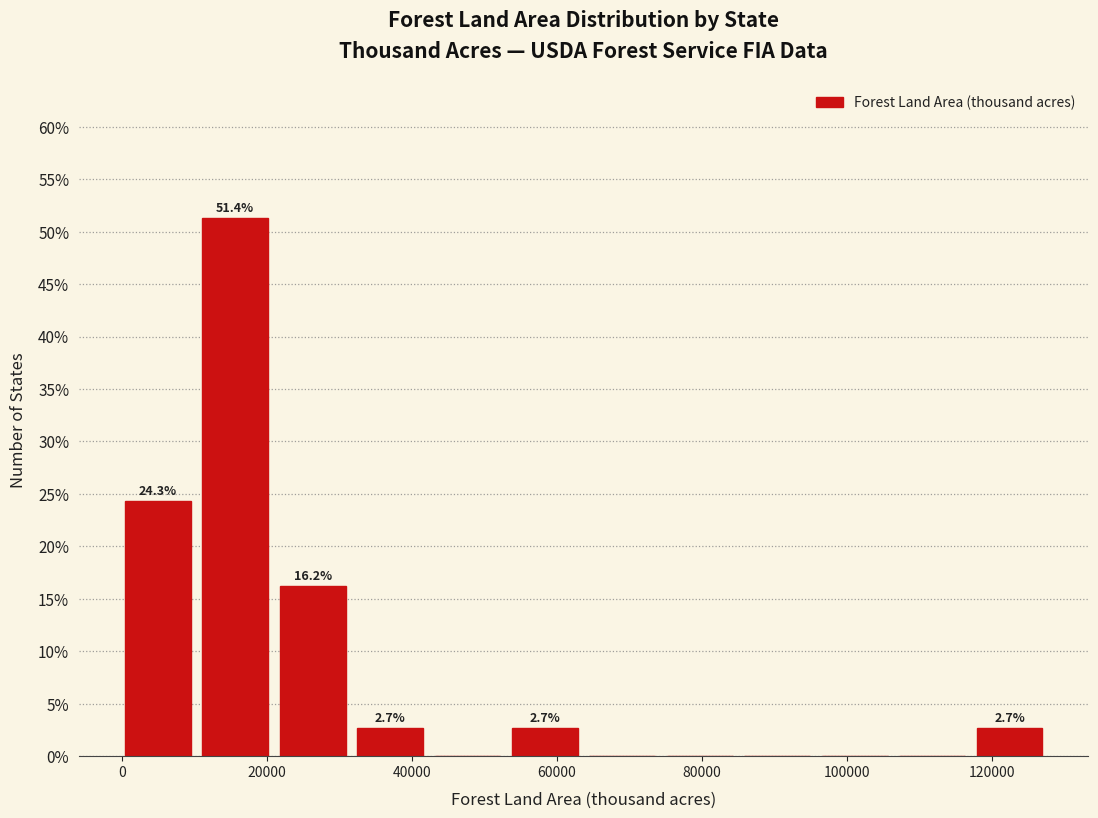

Which range on the x-axis has the tallest bar?

12000 to 22000